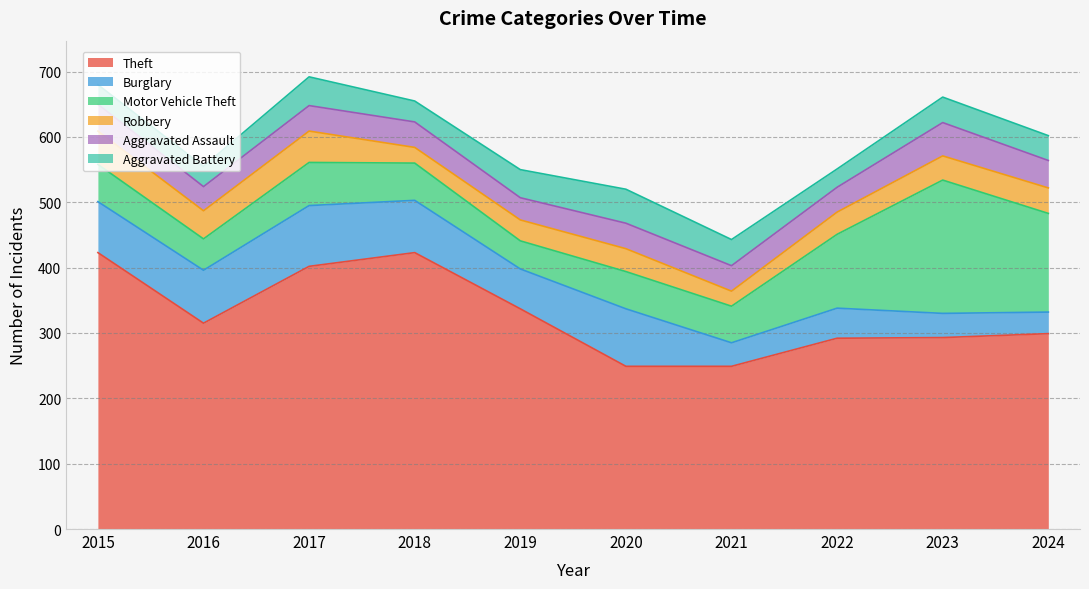

Reading left to right, list all the values displayed in this chart.

Theft: 423	315	402	423	337	249	249	292	293	299
Burglary: 78	81	93	80	61	88	36	46	37	33
Motor Vehicle Theft: 57	48	66	57	43	57	56	113	204	151
Robbery: 51	43	48	24	32	35	23	34	37	39
Aggravated Assault: 41	37	39	39	34	39	39	38	51	42
Aggravated Battery: 30	31	44	32	43	52	40	28	39	38